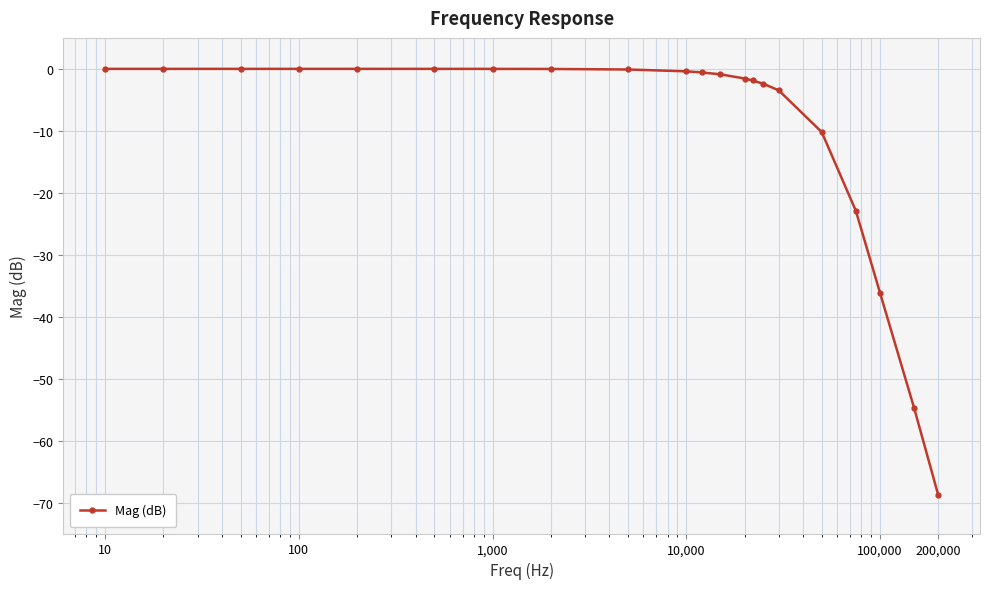

How many categories are shown in the chart?

21